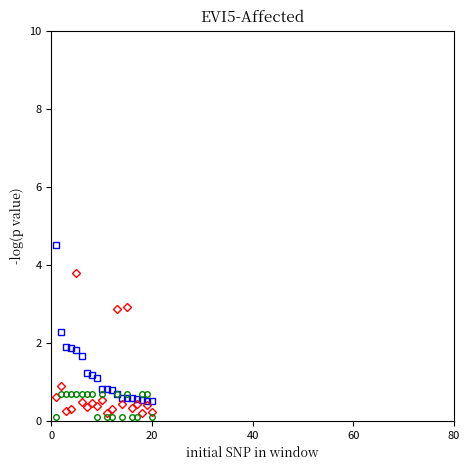

What is the maximum value shown in the chart?

4.5